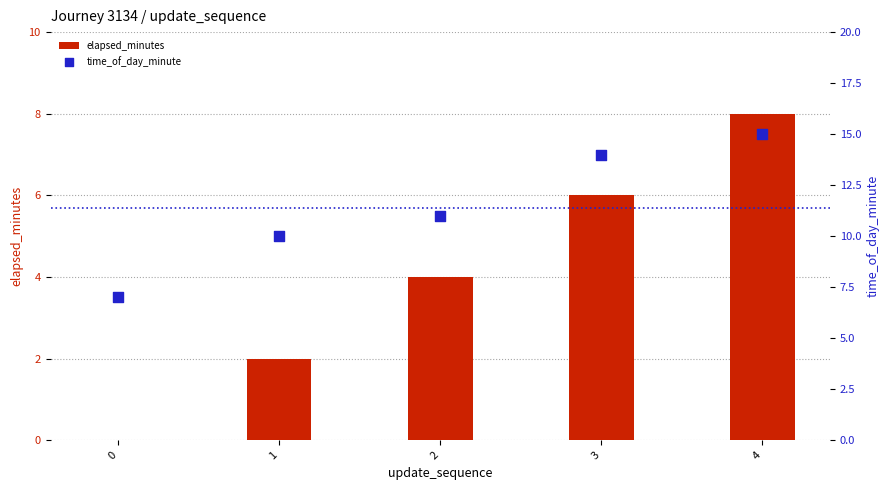

What are all the series names shown in the legend?

elapsed_minutes, time_of_day_minute